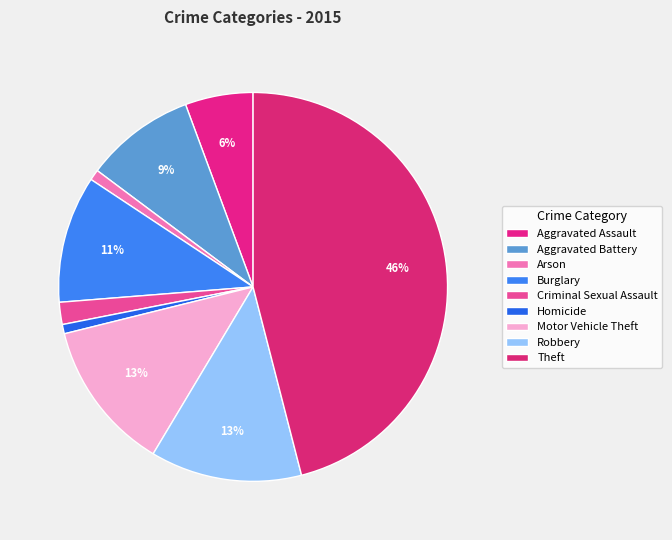

True or false: Aggravated Battery accounts for 9% of the total.

True